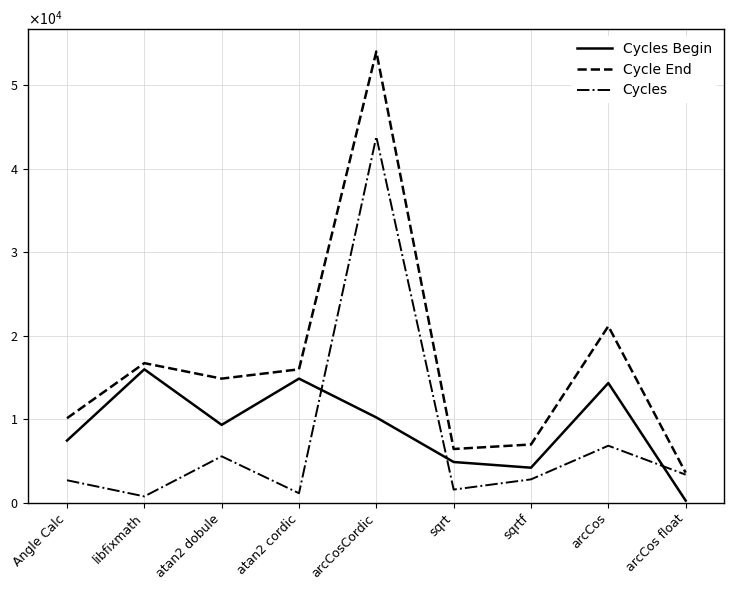

At how many categories does at least one series exceed 30323?

1